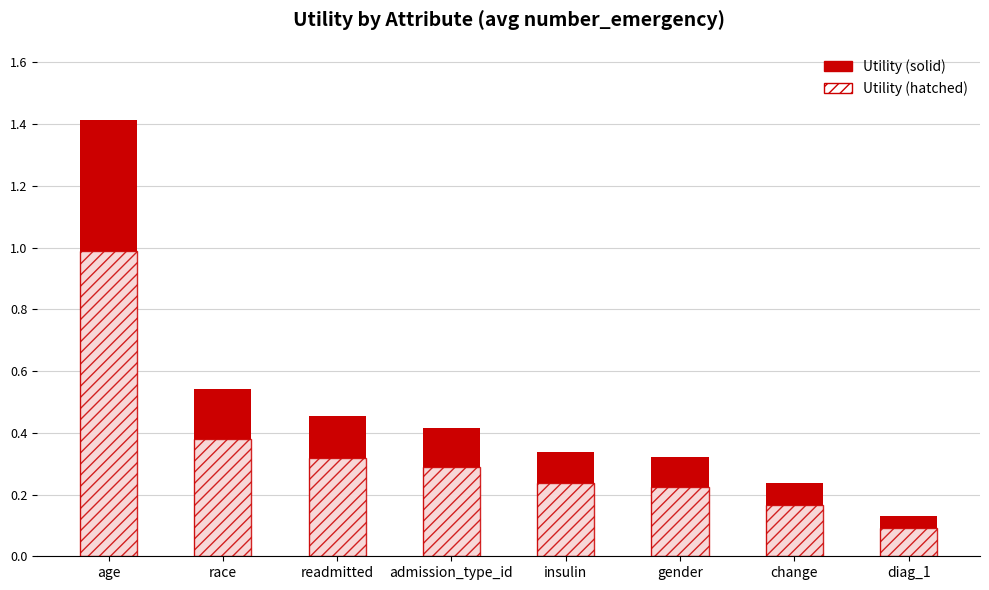

How many groups of bars are there?

8